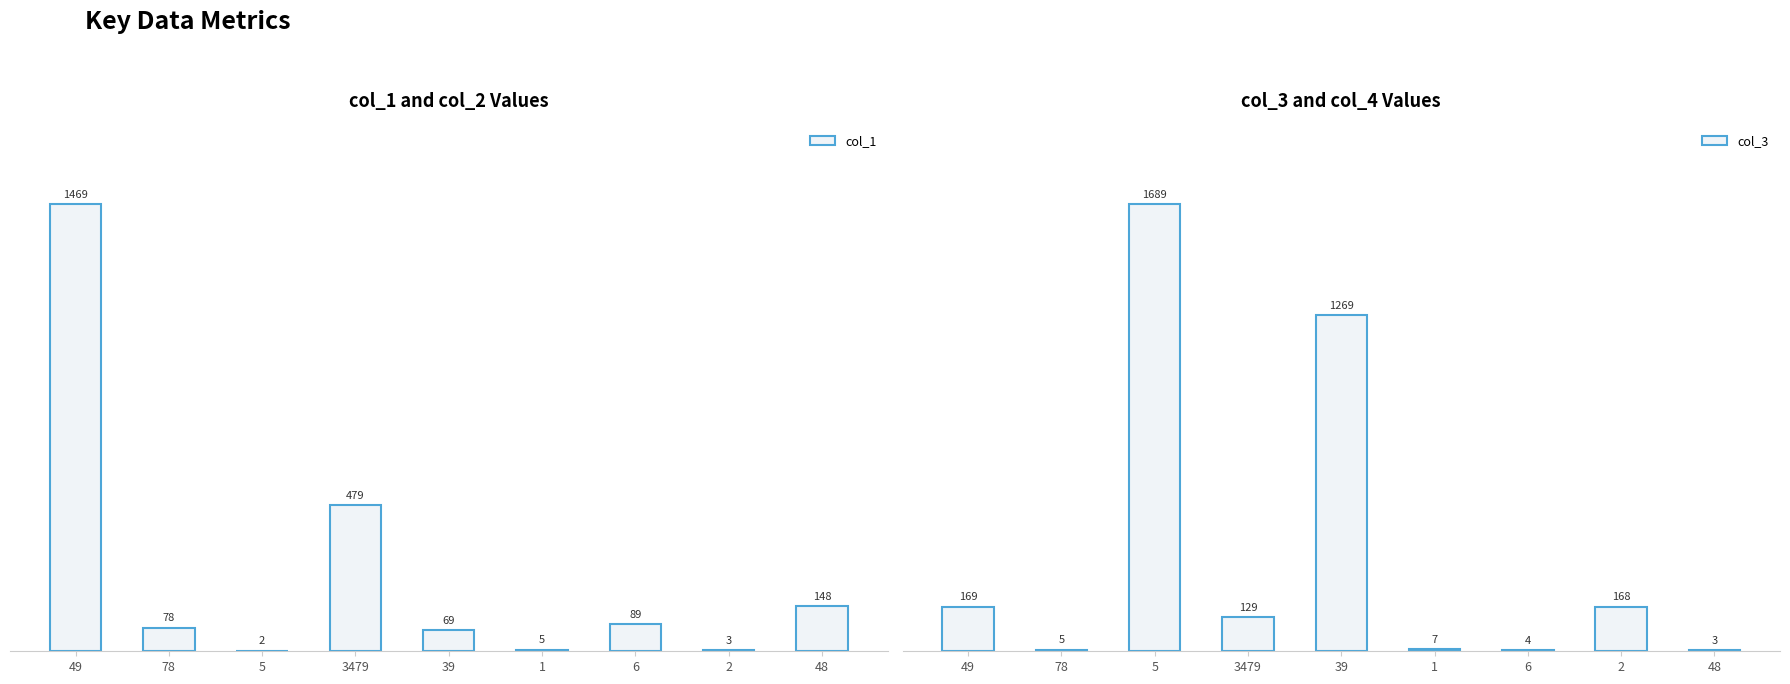

List the series in order of their peak value, lowest first.

col_1, col_3